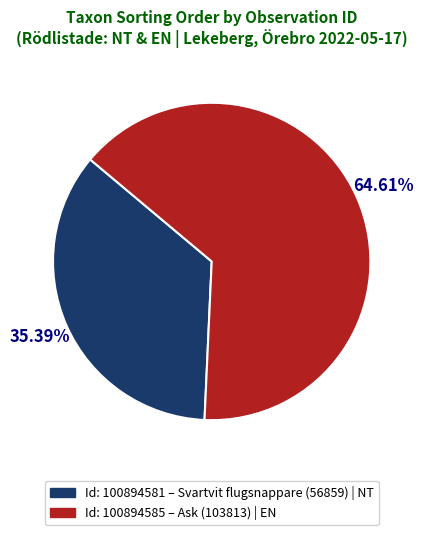

Does any single category account for the majority?

Yes